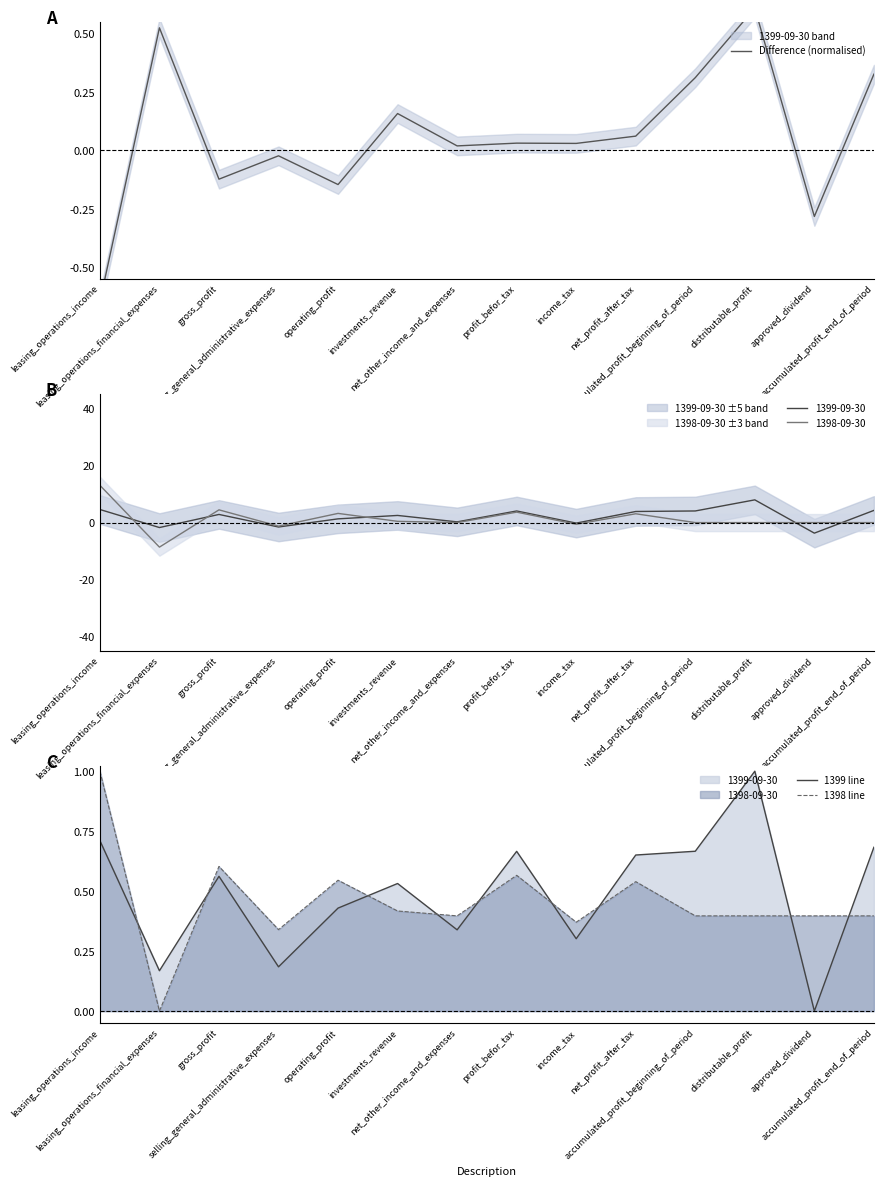

How many 1399 line values are between 0 and 1?

14